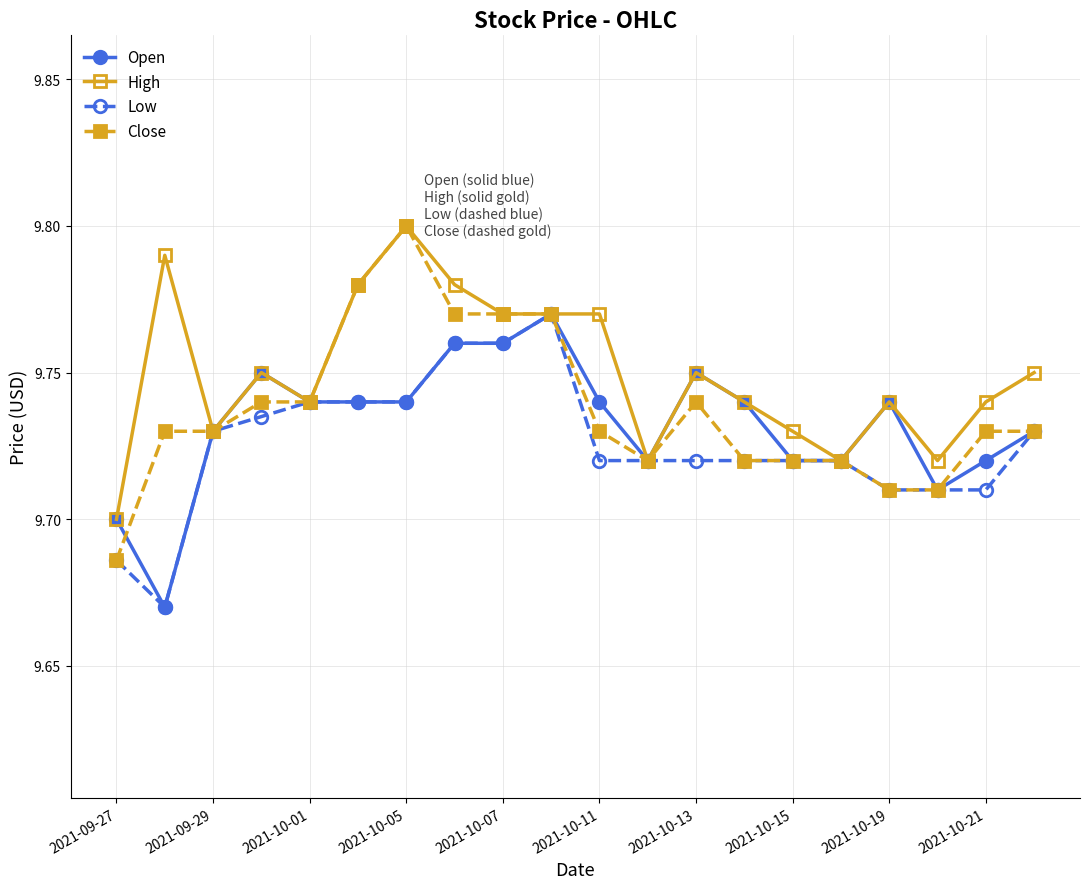

Count the Open values in the range 9 to 10.

20